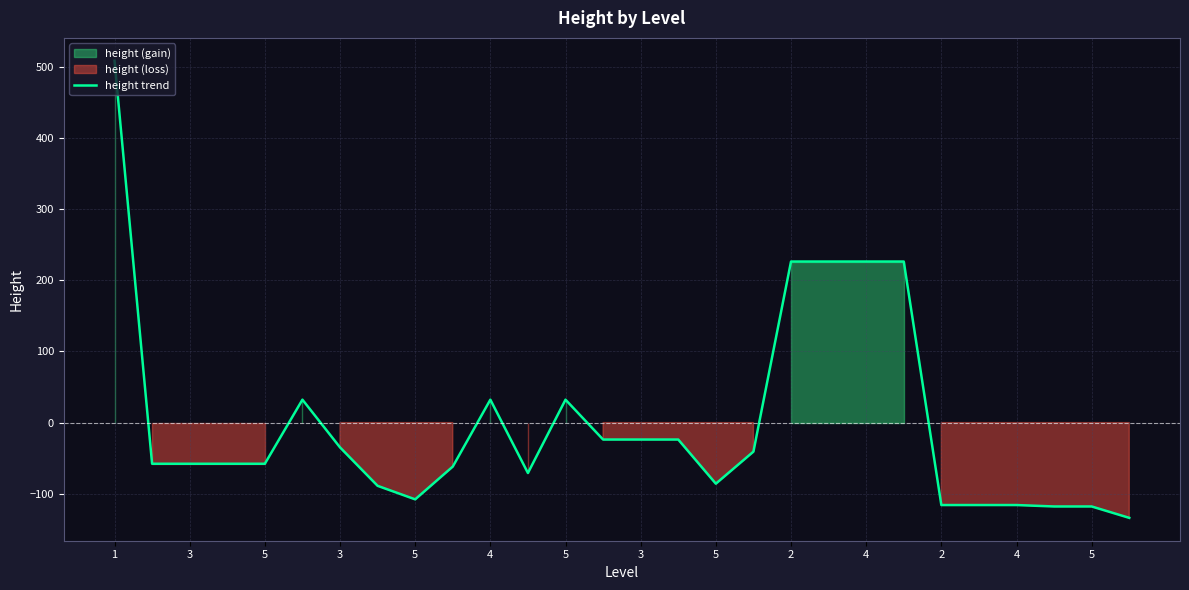

What is the label of the 20th point from the right?

5